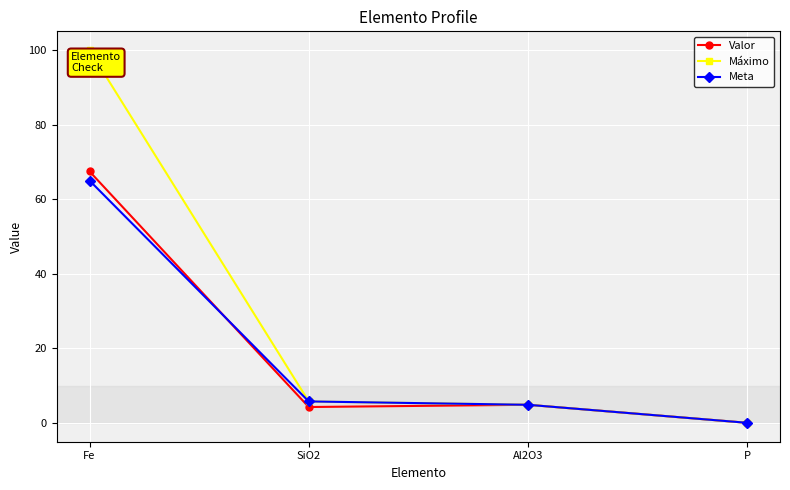

List the labels in order of Meta value, smallest first.

P, Al2O3, SiO2, Fe